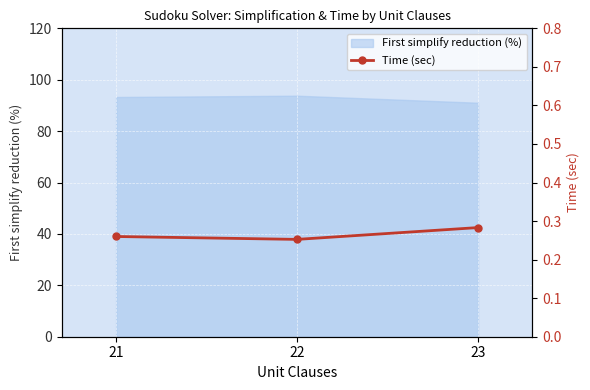

The value of First simplify reduction (%) at 22 is 164.3. True or false?

False